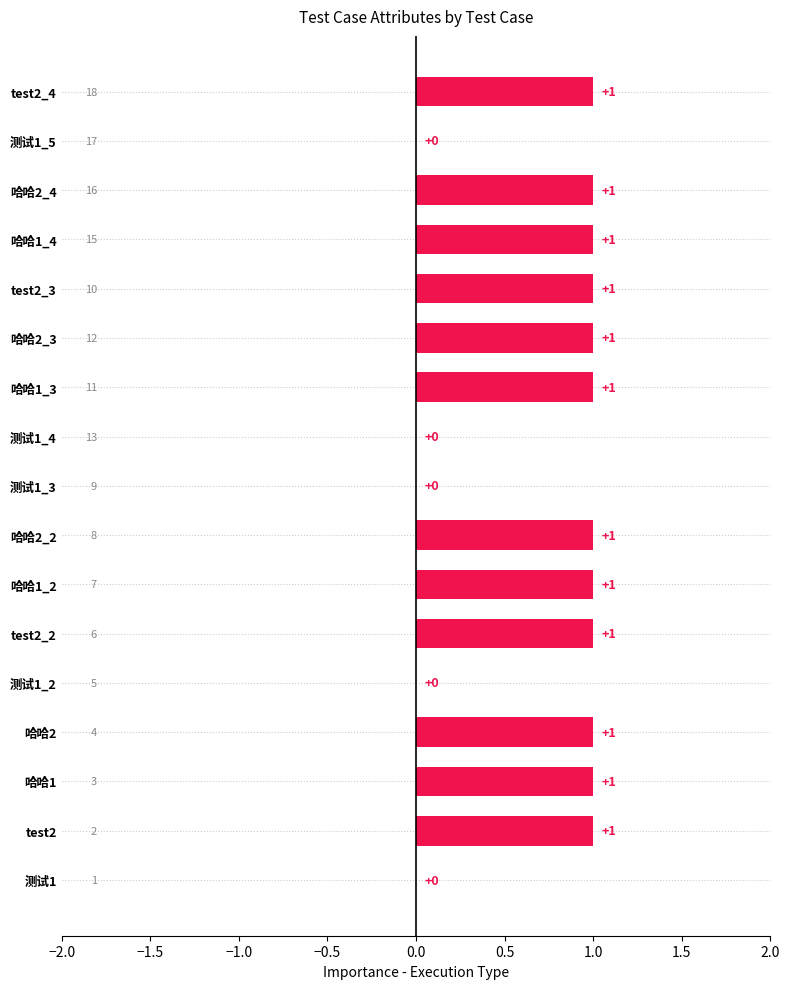

How many values are between 0 and 1?

17